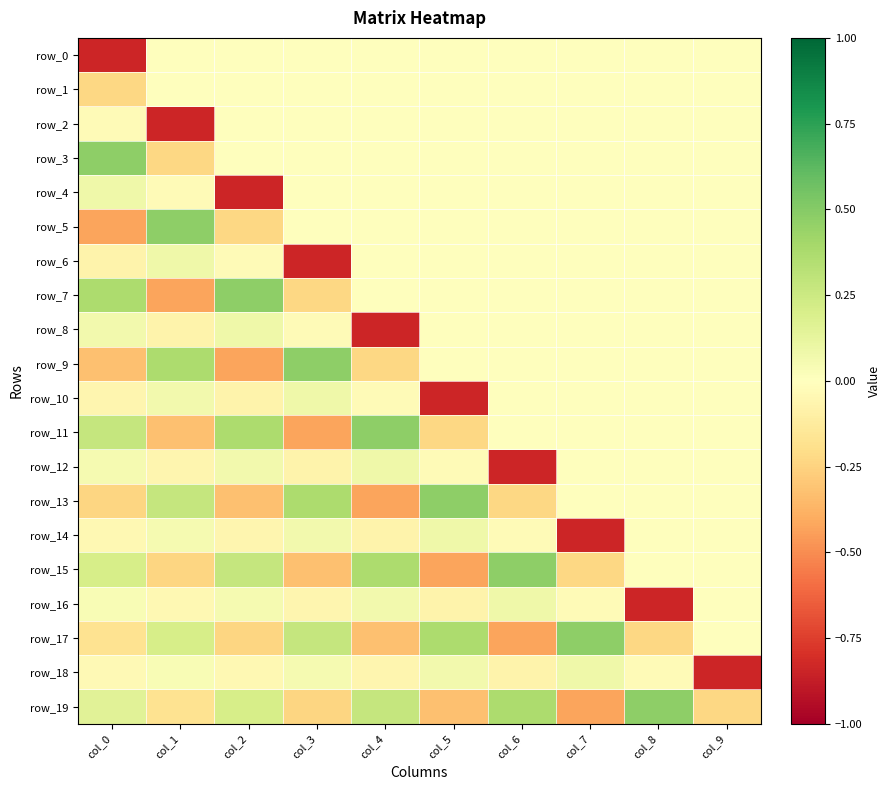

Is it true that row_10 equals 0.0 at col_9?

True